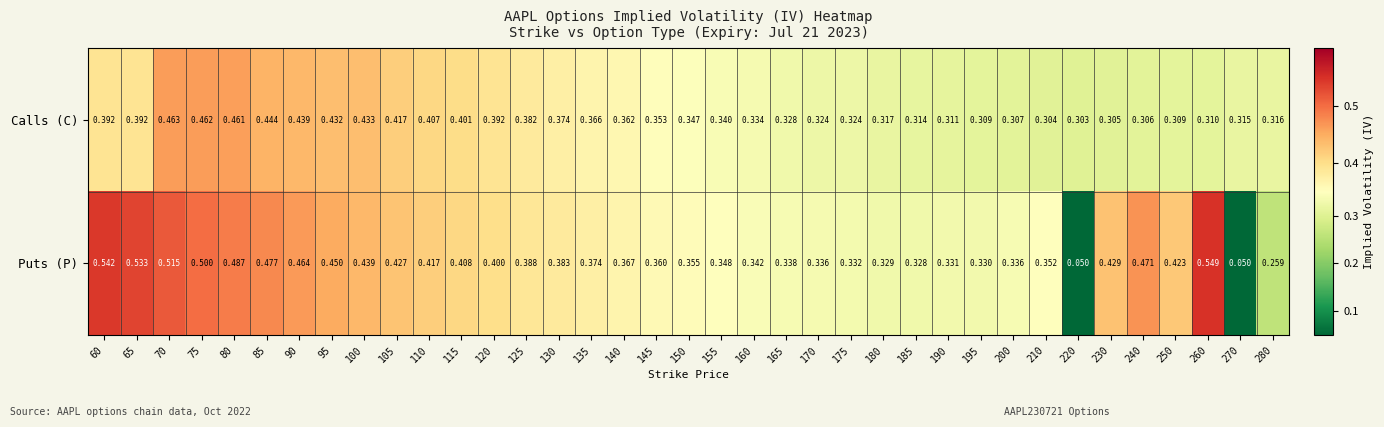

Which series has the widest spread of values?

Puts (P)